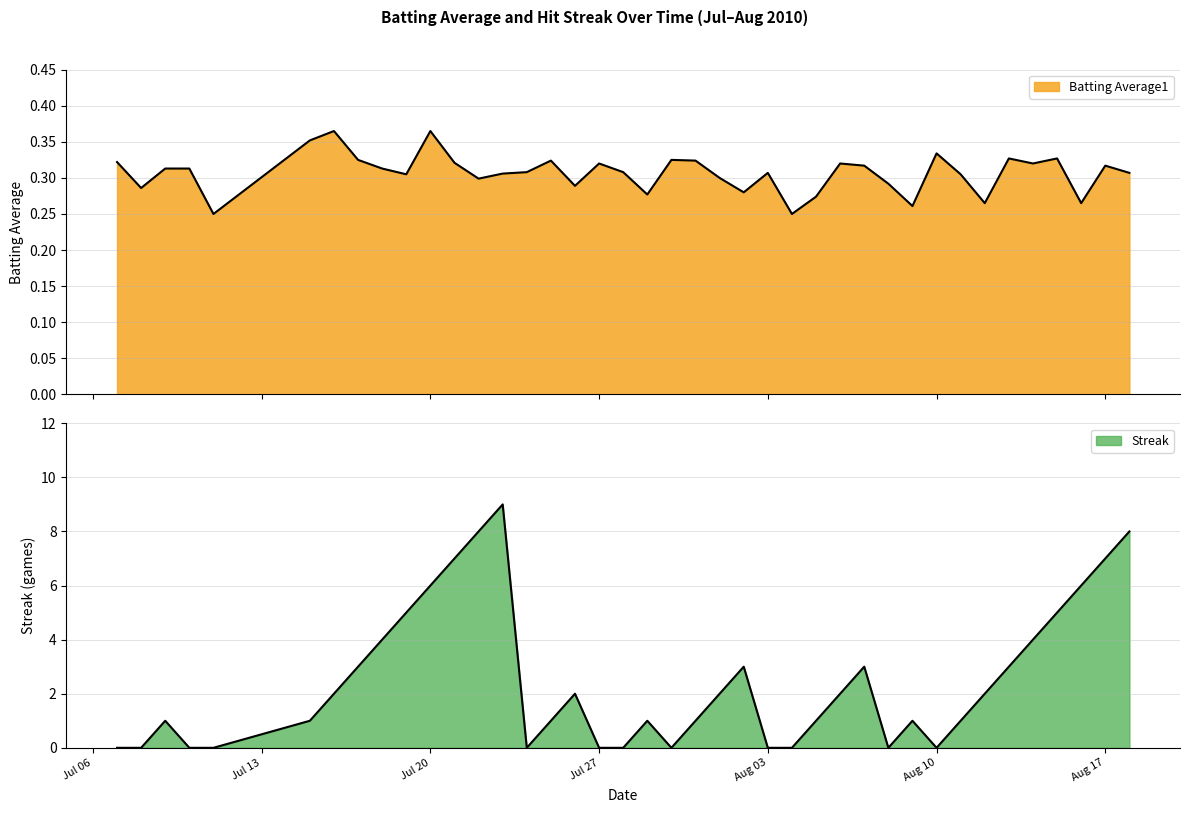

At which category does Batting Average1 reach its first local valley?

2010-07-08